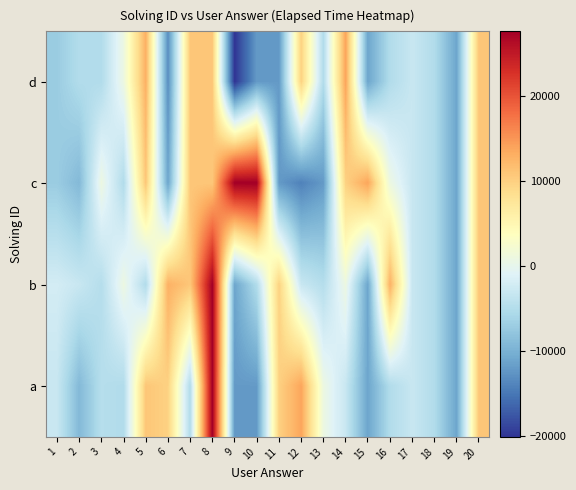

Reading left to right, transcribe all the data shown in this chart.

d: 1=-7112.5	2=-5112.5	3=-5112.5	4=887.5	5=12887.5	6=-13112.5	7=10887.5	8=10887.5	9=-20112.5	10=-12112.5	11=-12112.5	12=9887.5	13=-5112.5	14=13887.5	15=-11112.5	16=-5112.5	17=-3112.5	18=-5112.5	19=-11112.5	20=10887.5
c: 1=-7112.5	2=-9112.5	3=887.5	4=-5112.5	5=10887.5	6=-11112.5	7=10887.5	8=10887.5	9=27637.5	10=27637.5	11=-12112.5	12=-14112.5	13=-12112.5	14=9887.5	15=13887.5	16=887.5	17=-3112.5	18=-5112.5	19=-11112.5	20=10887.5
b: 1=-2112.5	2=-3112.5	3=-4779.5	4=887.5	5=-5112.5	6=12887.5	7=10887.5	8=27637.5	9=-11112.5	10=-5112.5	11=9887.5	12=-3112.5	13=-4779.5	14=887.5	15=-11112.5	16=12887.5	17=-3112.5	18=-5112.5	19=-11112.5	20=10887.5
a: 1=-3112.5	2=-9112.5	3=-4779.5	4=-5112.5	5=10887.5	6=9887.5	7=-5112.5	8=27637.5	9=-12112.5	10=-12112.5	11=9887.5	12=13887.5	13=887.5	14=-3112.5	15=-11112.5	16=-5112.5	17=-3112.5	18=-5112.5	19=-11112.5	20=10887.5